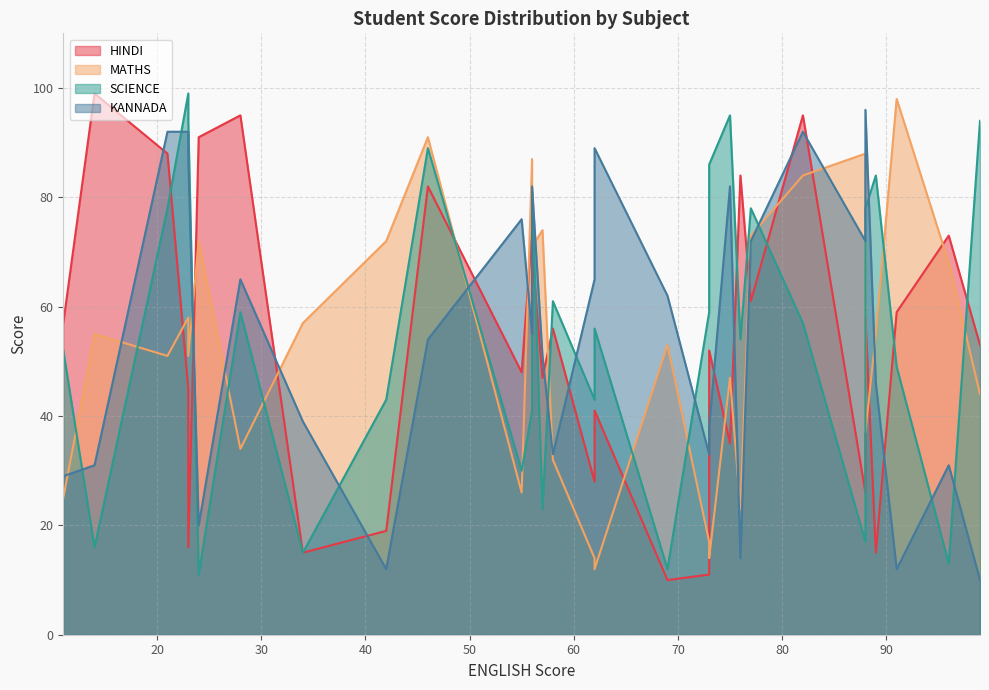

Which series has the widest spread of values?

HINDI